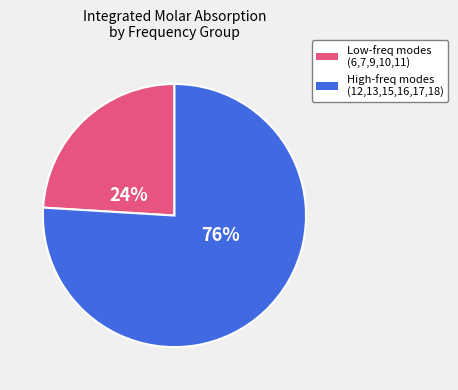

Is there any slice that represents more than half of the pie?

Yes